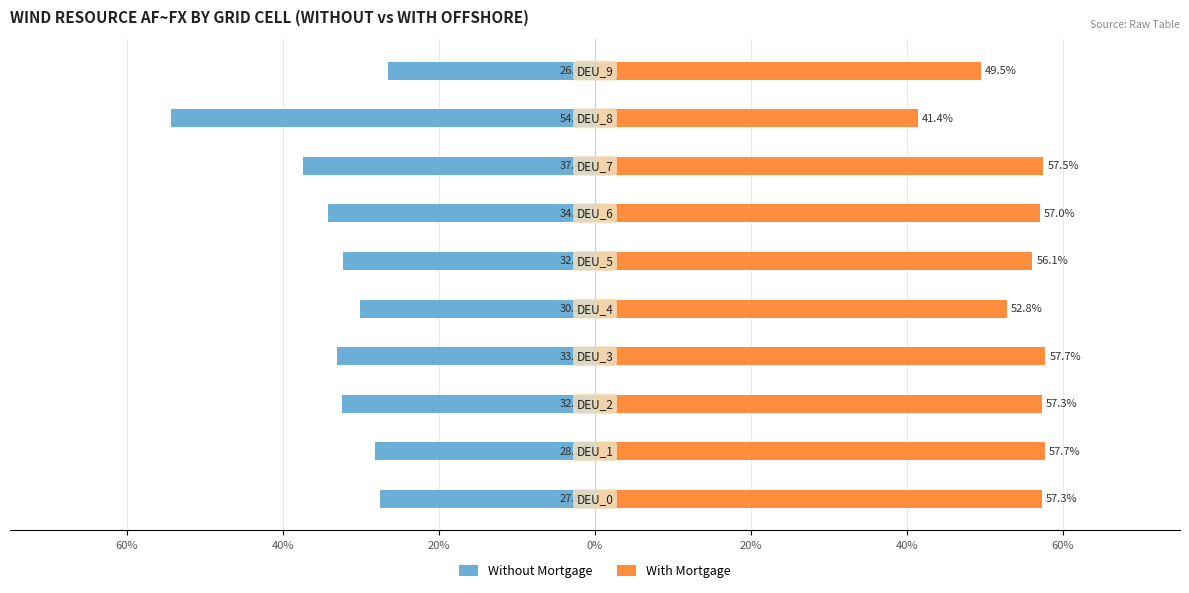

Which has a higher value, 40% or 8?

40%